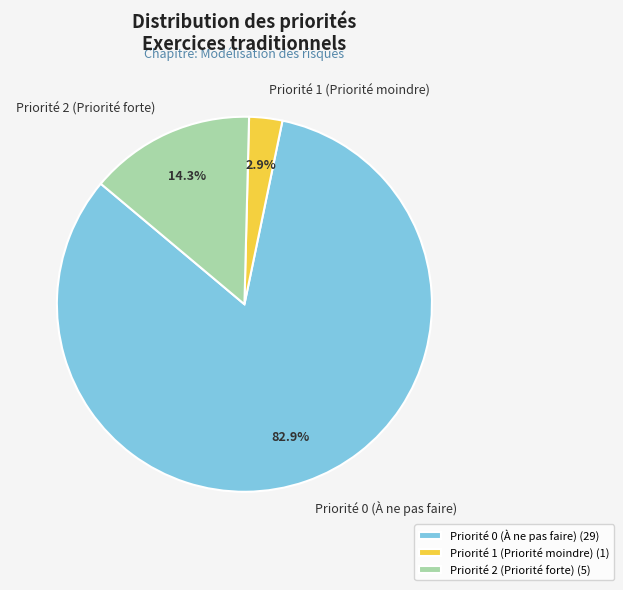

To the nearest percent, what percentage of the pie is Priorité 2 (Priorité forte)?

14%